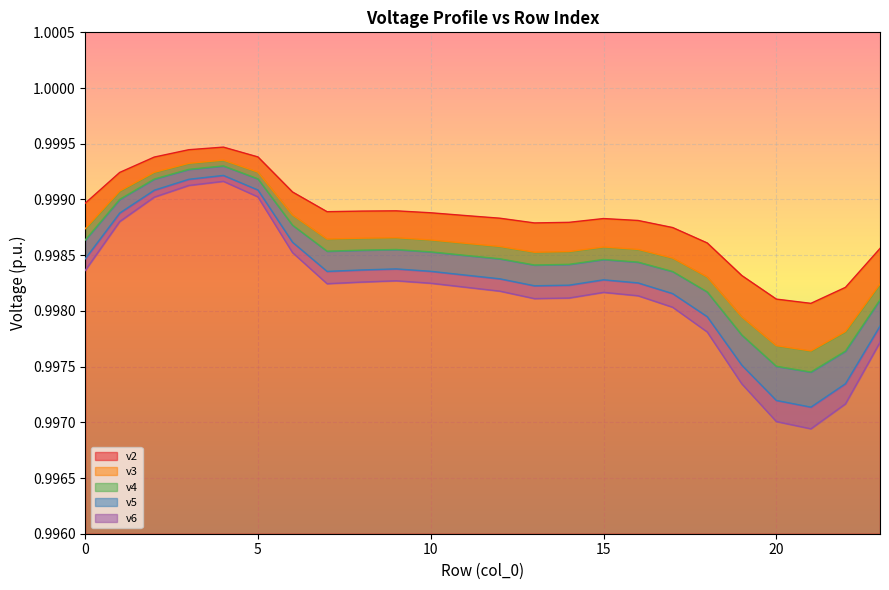

In v4, how many points are higher than both neighbors (excluding endpoints)?

3